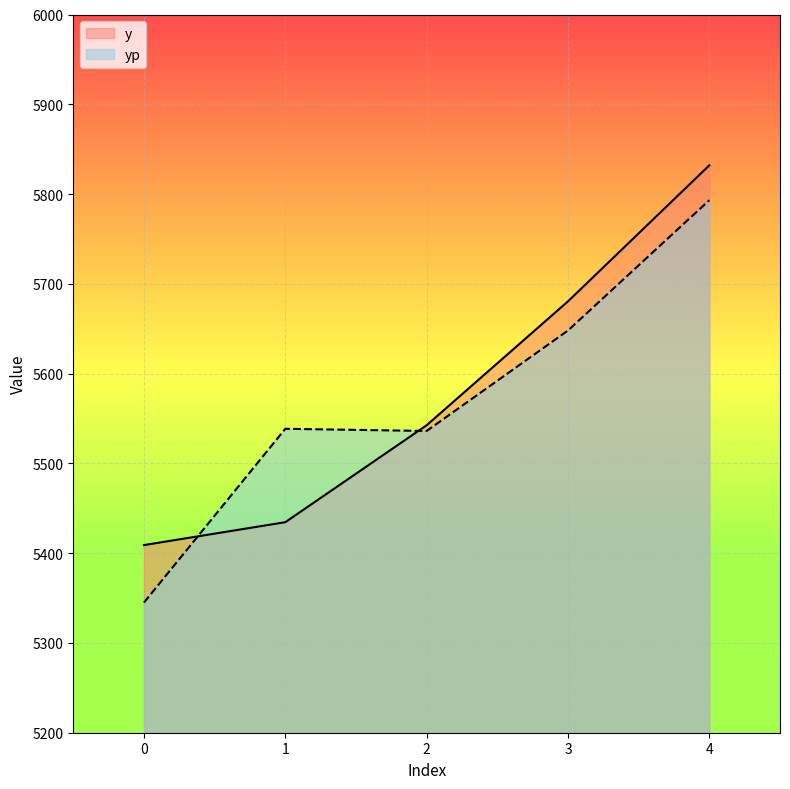

At how many categories does at least one series exceed 5346?

5